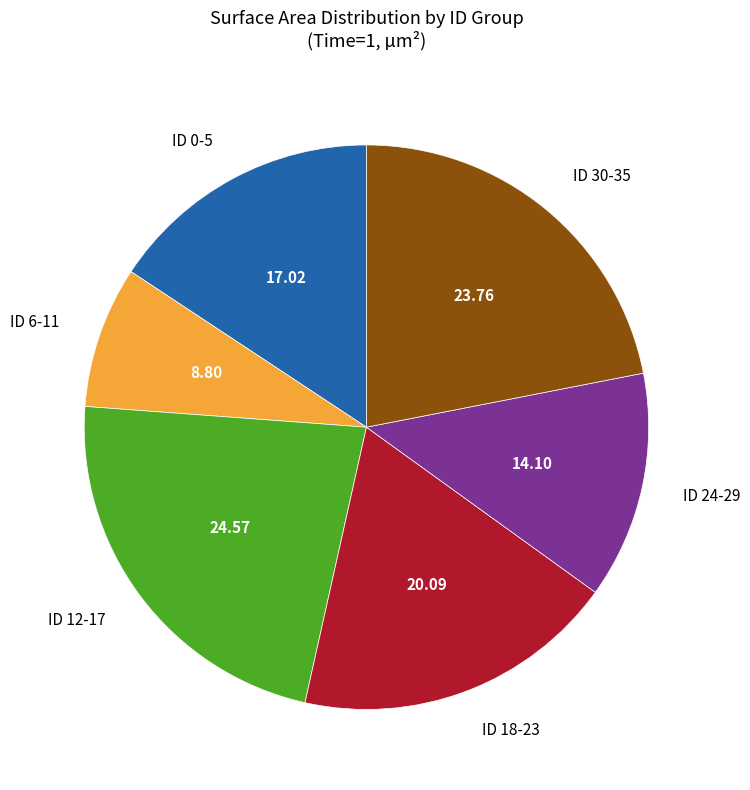

Is there any slice that represents more than half of the pie?

No